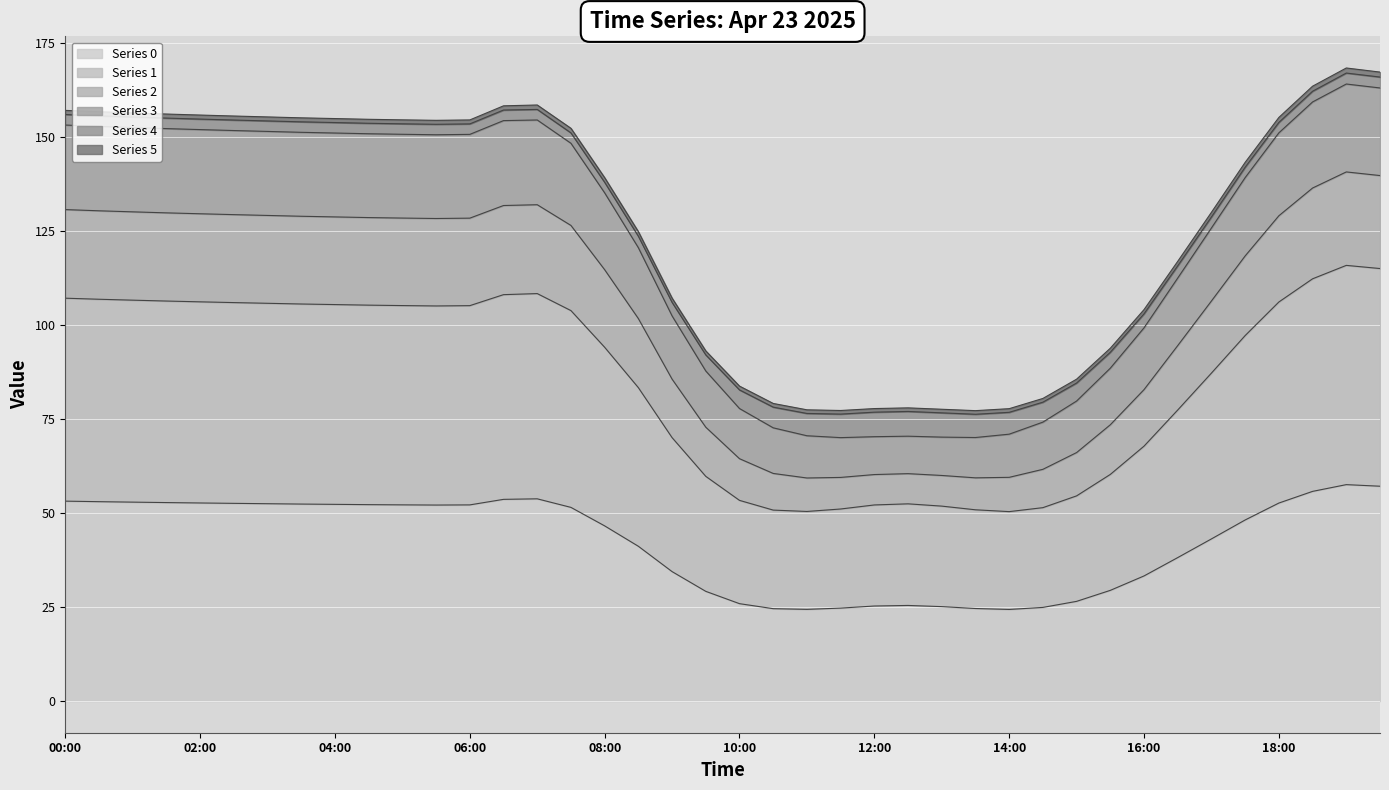

What is the value of the 0 point at the 32nd from the left?

29.5